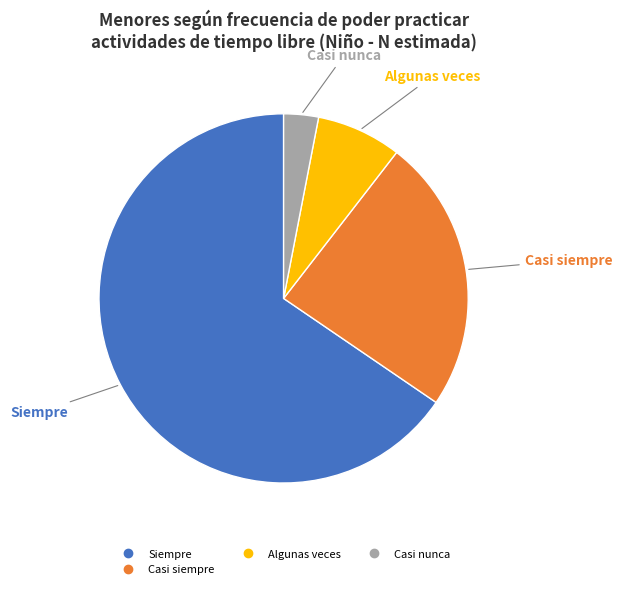

To the nearest percent, what is the average slice percentage?

25%